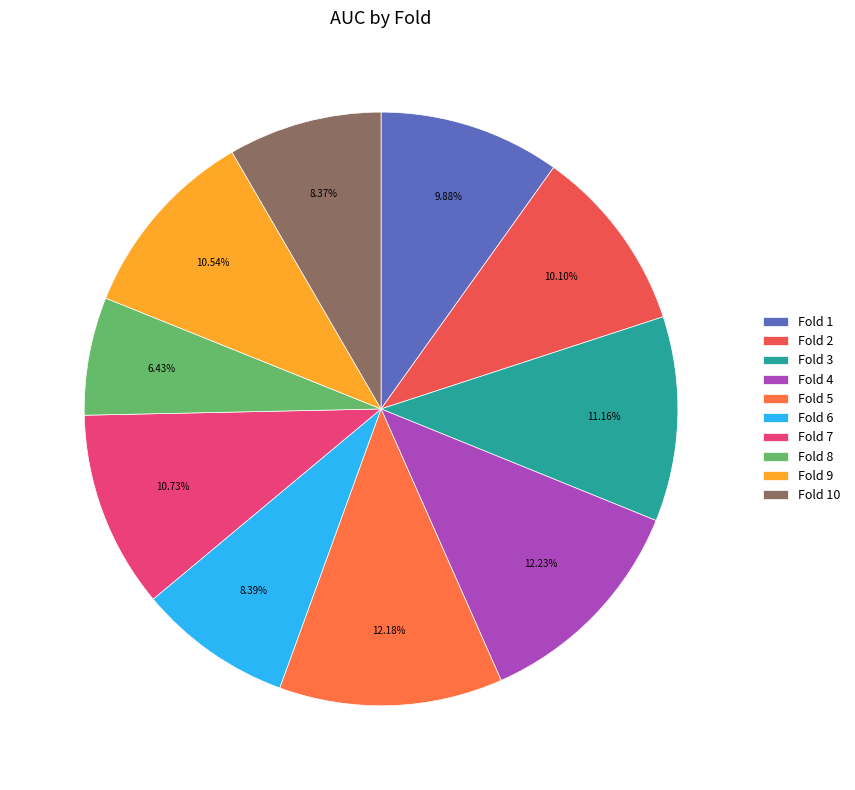

What is the largest slice in the pie chart?

Fold 4